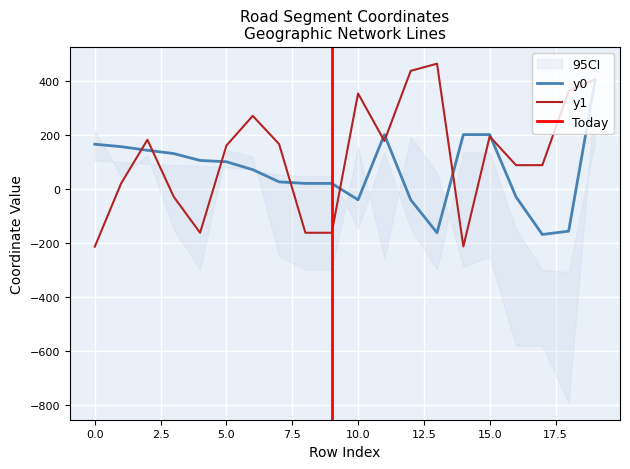

What is the value of the y1 point at the 1st from the left?

-212.8